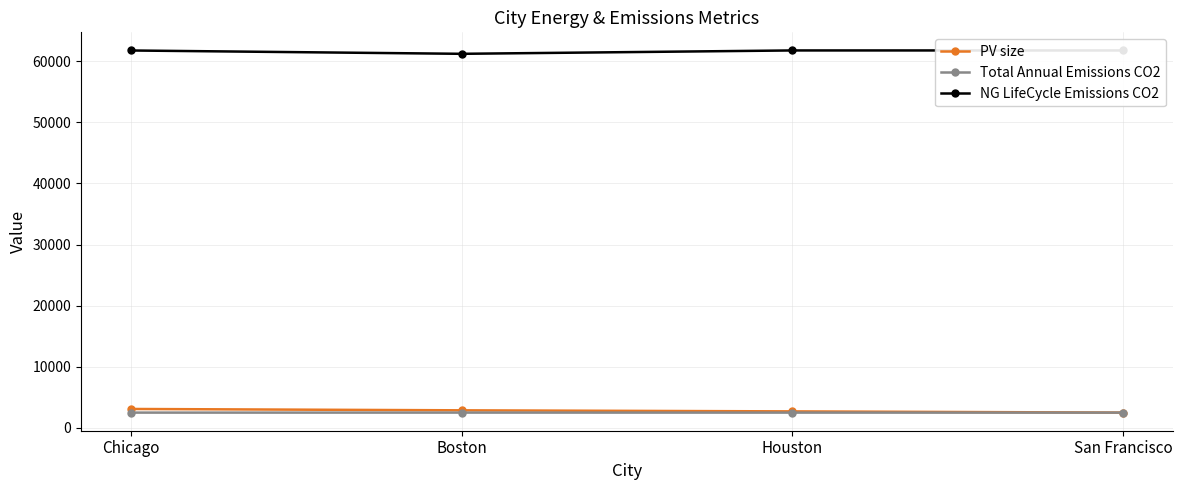

What is the sum of all PV size values?

11057.0